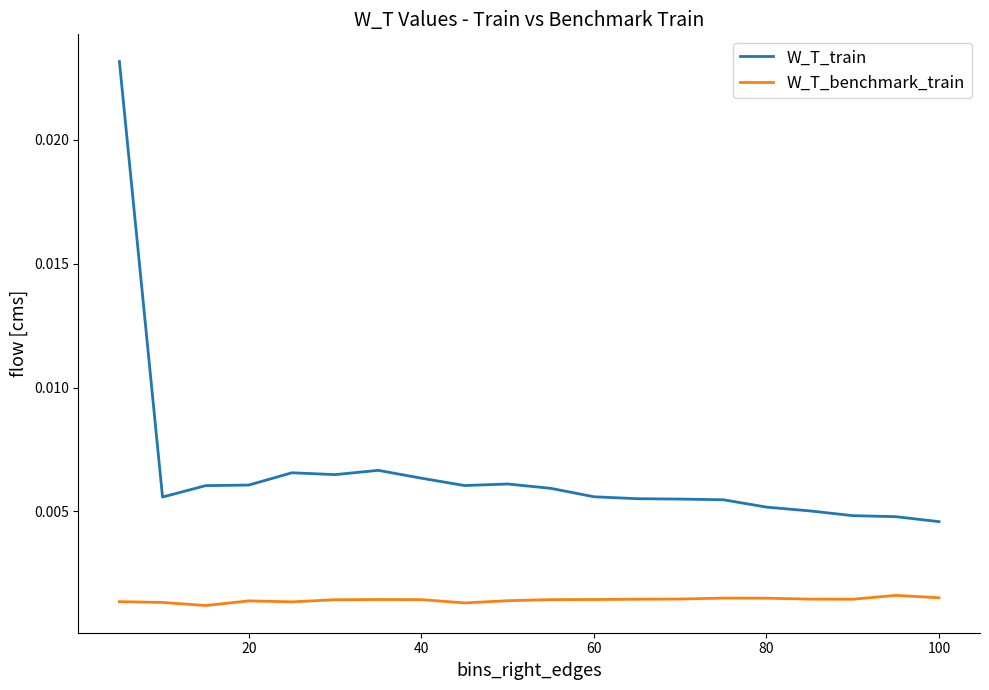

List the series in order of their peak value, highest first.

W_T_train, W_T_benchmark_train